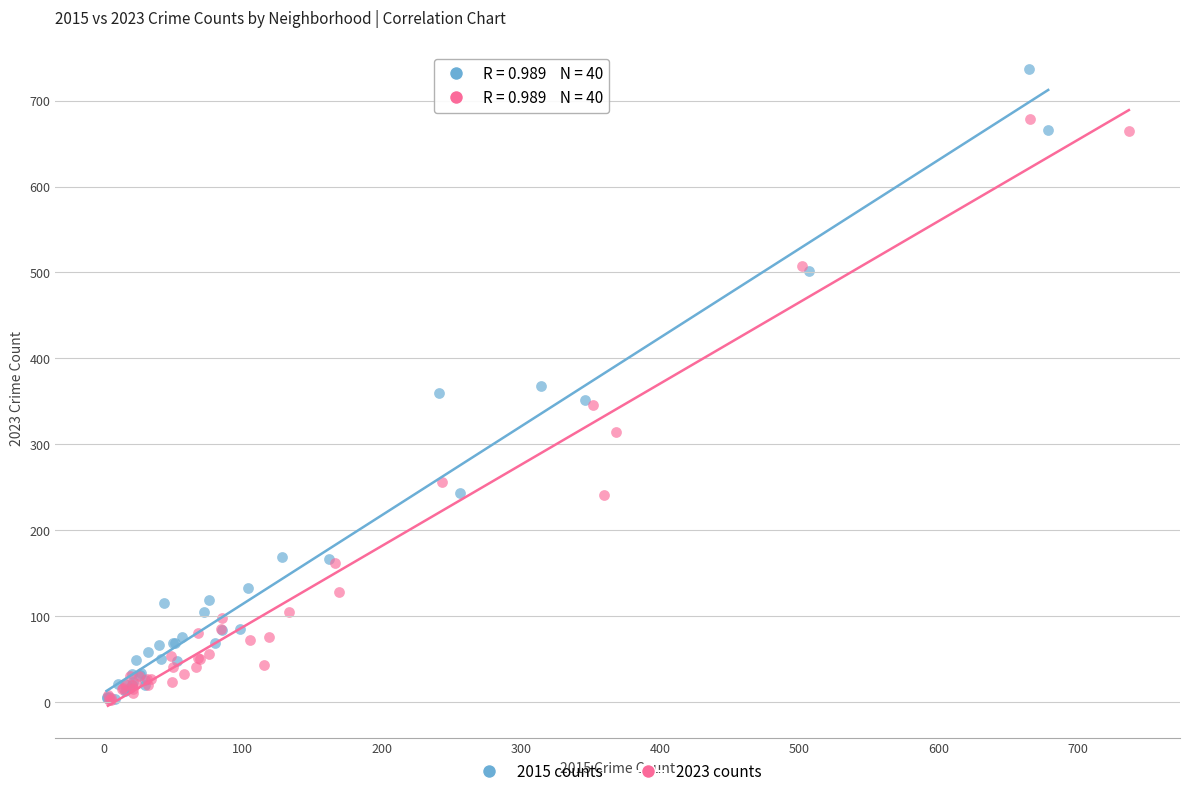

Which series has the largest Y range (max minus min)?

2015 counts